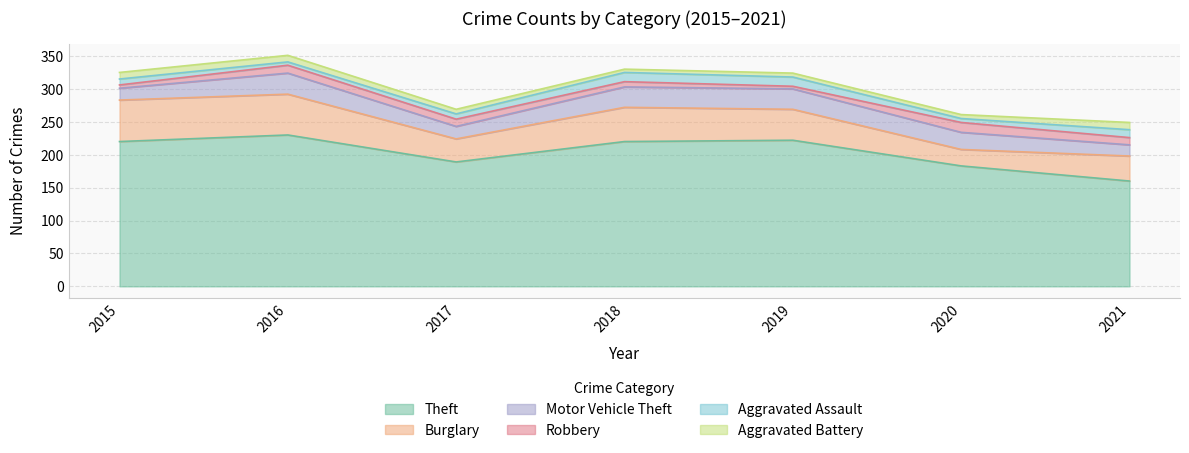

Is the value of Burglary at 2019 greater than the value of Aggravated Battery at 2019?

Yes